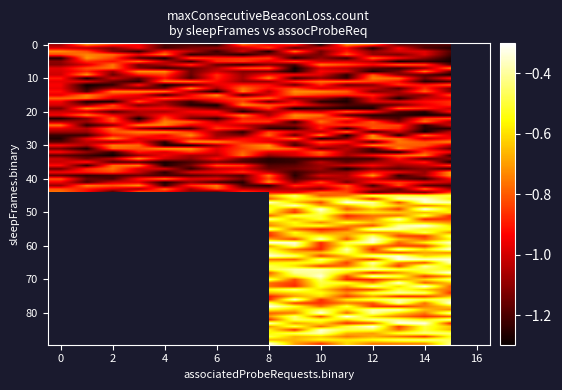

What is the sum of the values at 0_1 and 1_0?

-1